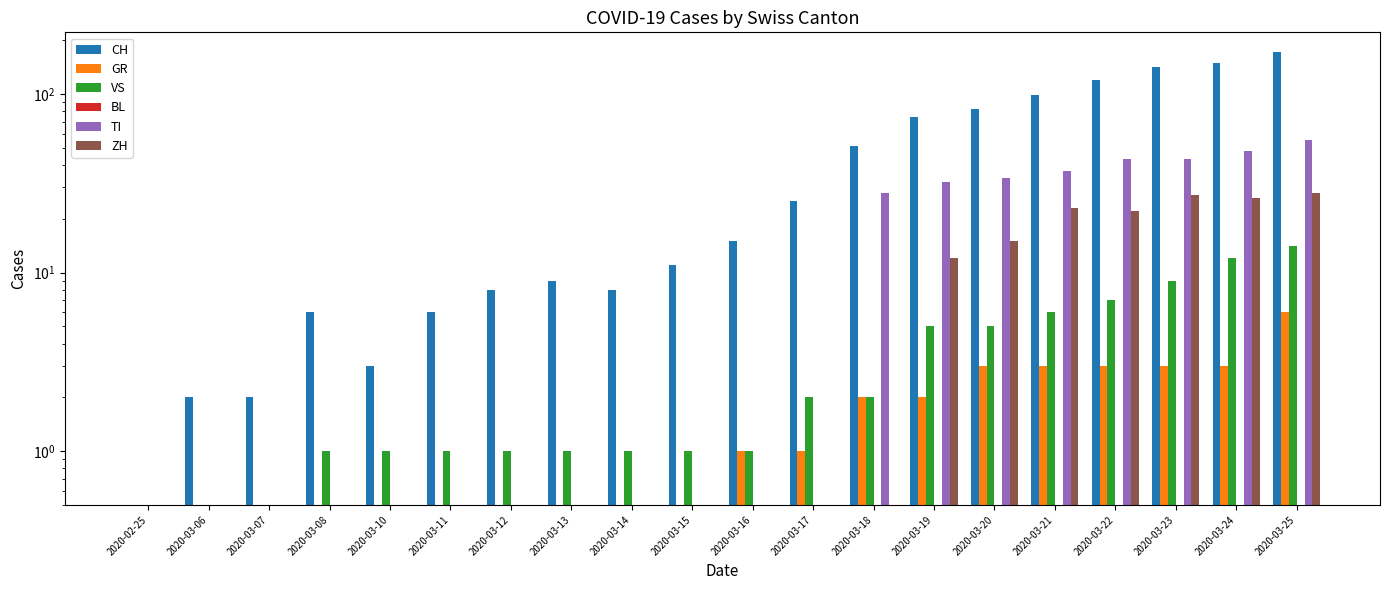

Rank the series by their maximum value, from highest to lowest.

CH, TI, ZH, VS, GR, BL